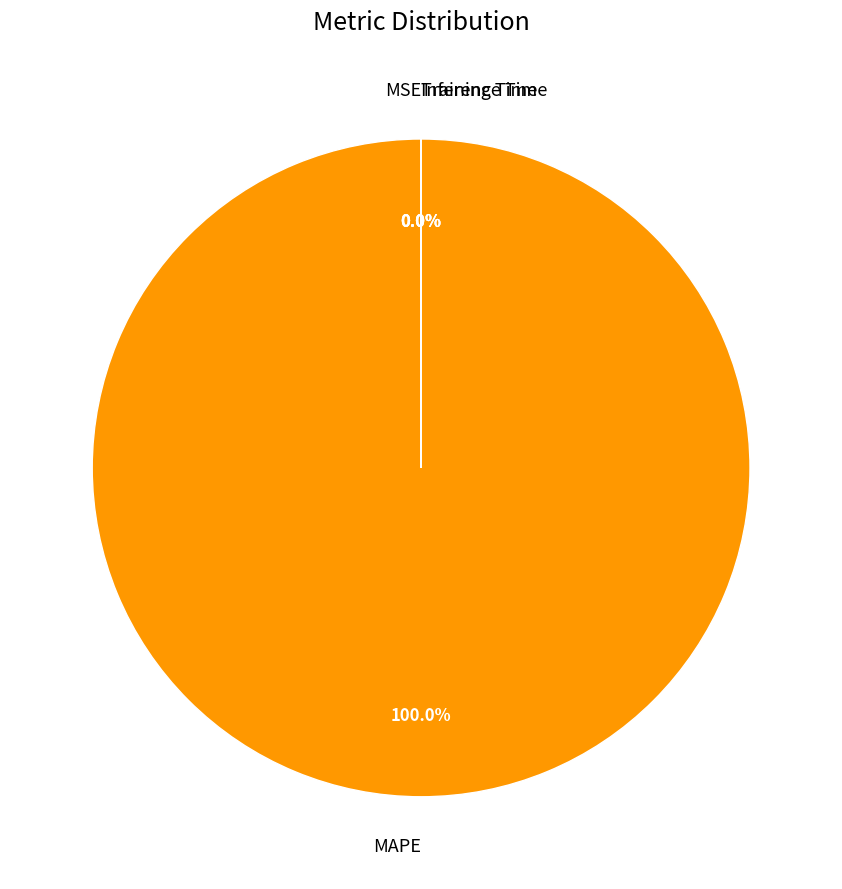

To the nearest percent, what is the difference between the Inference Time and MAPE slice percentages?

100%